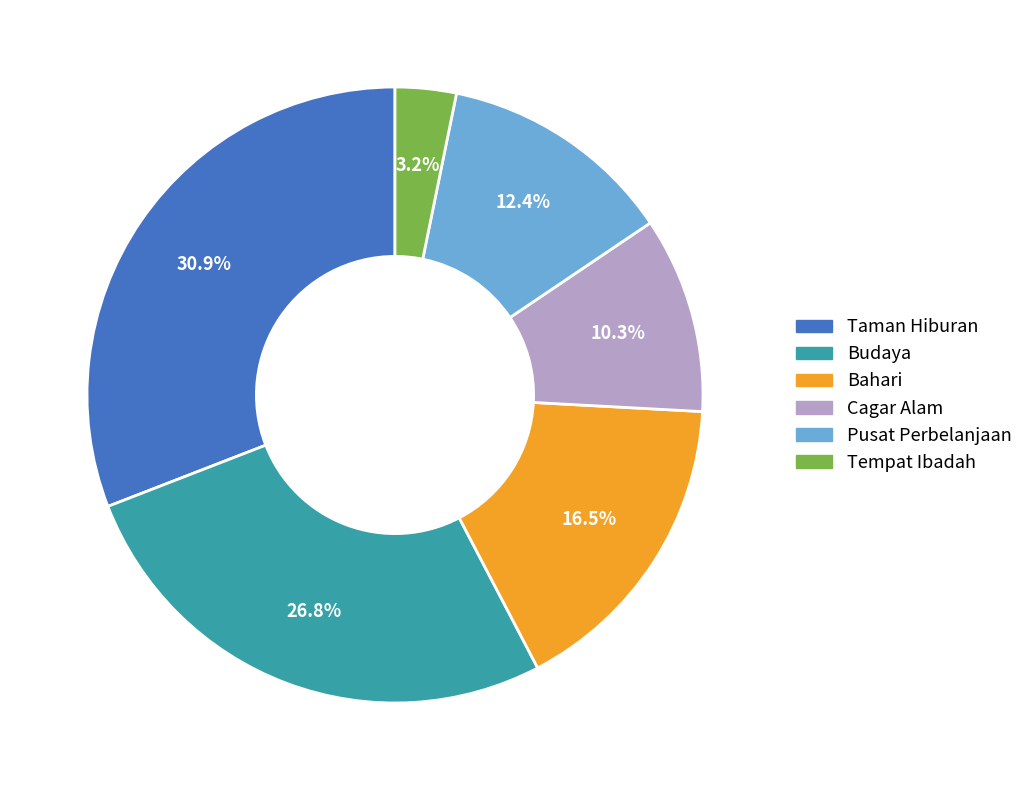

To the nearest percent, what portion does Budaya represent?

27%